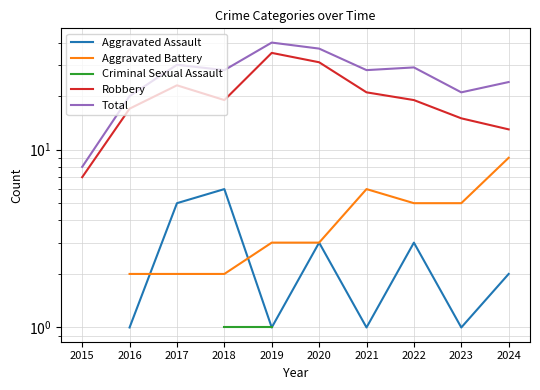

What is the total value across all series at 2018?

56.0